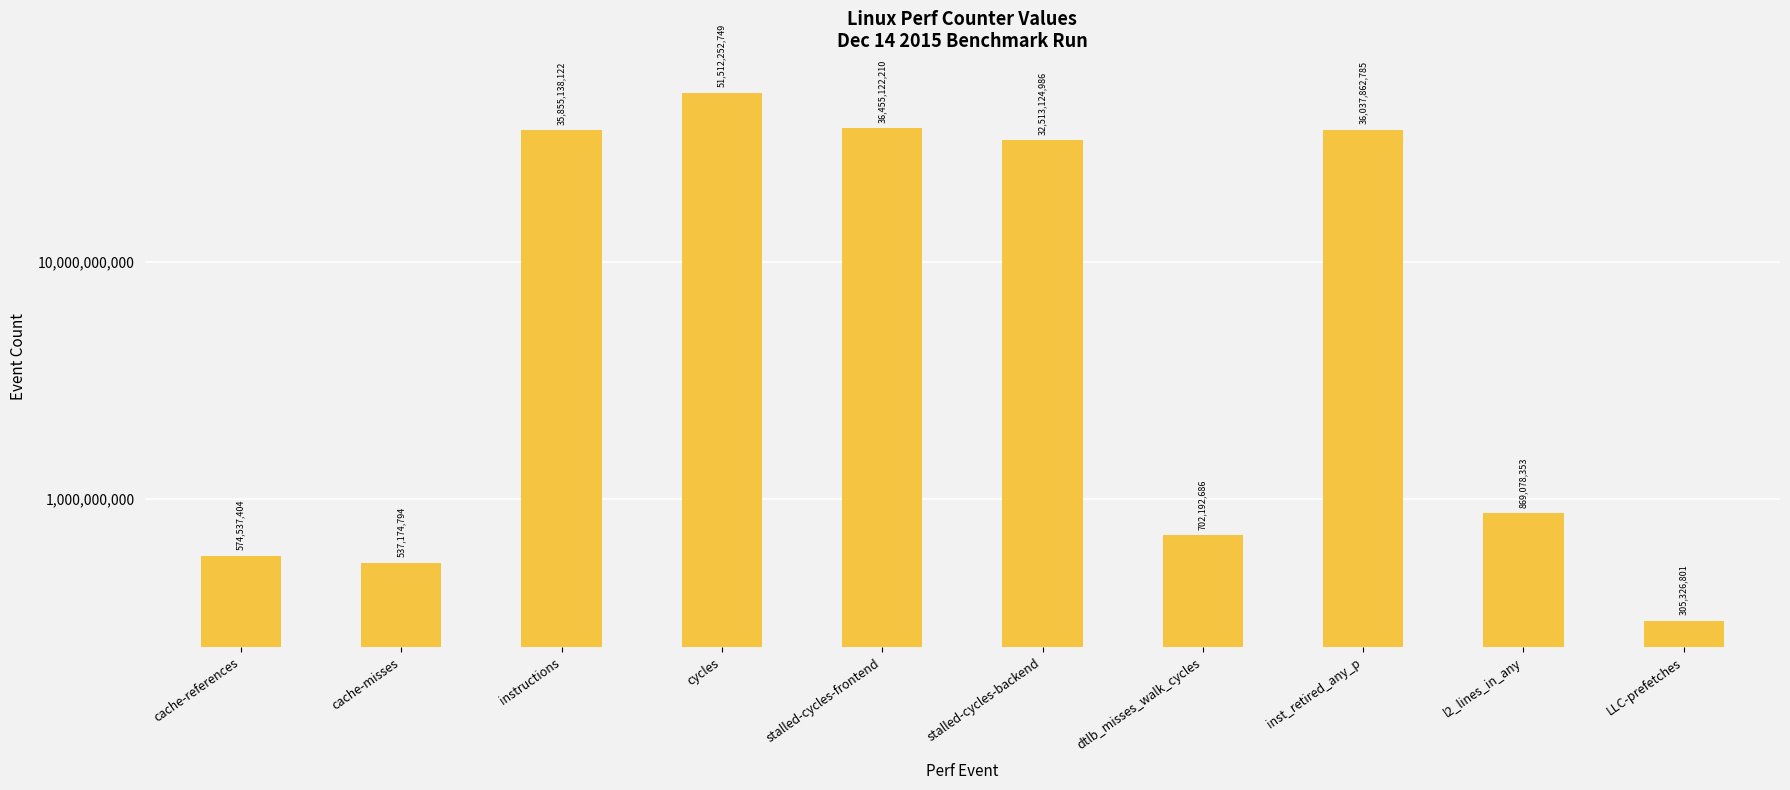

Count the number of categories in the chart.

10